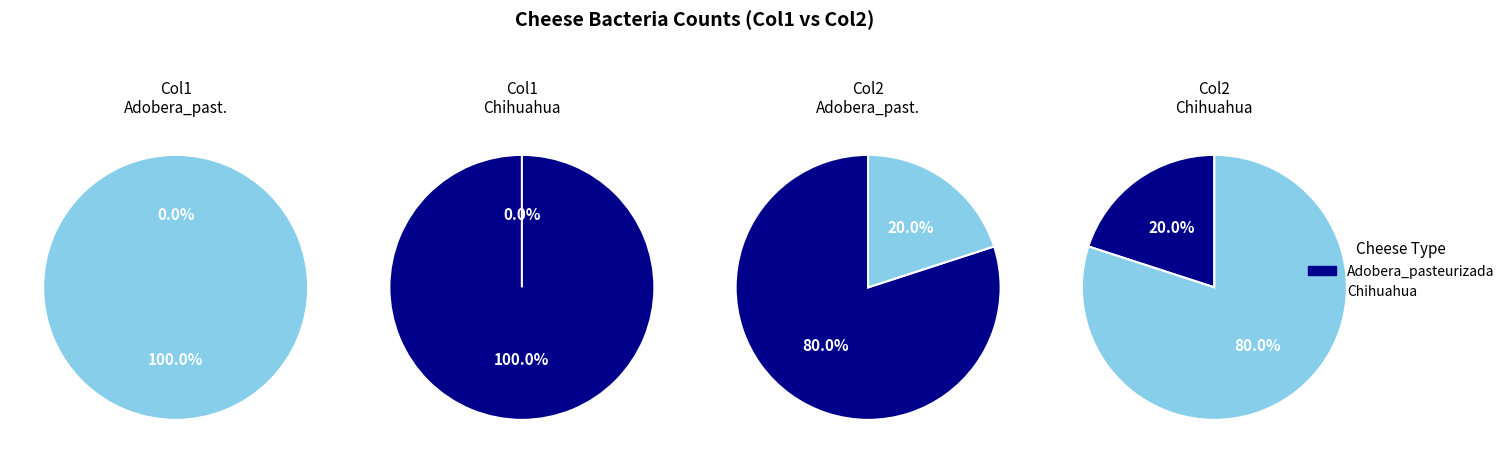

Rank the series by their maximum value, from highest to lowest.

Adobera_pasteurizada, Chihuahua